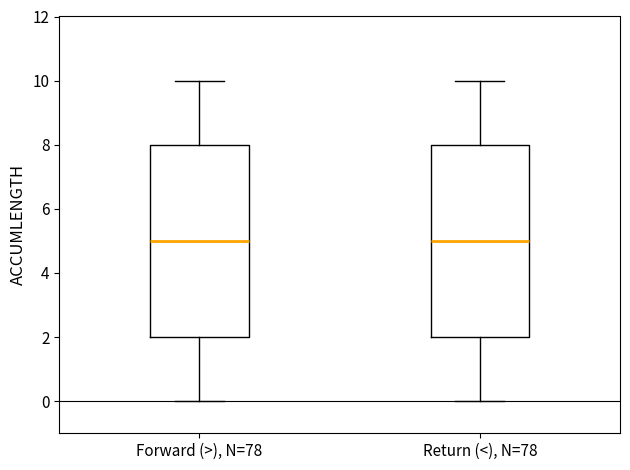

Where does the lower whisker of the box for Return (<), N=78 end on the y-axis? The values are not printed on the chart, so give them approximately, as read against the axis.

0